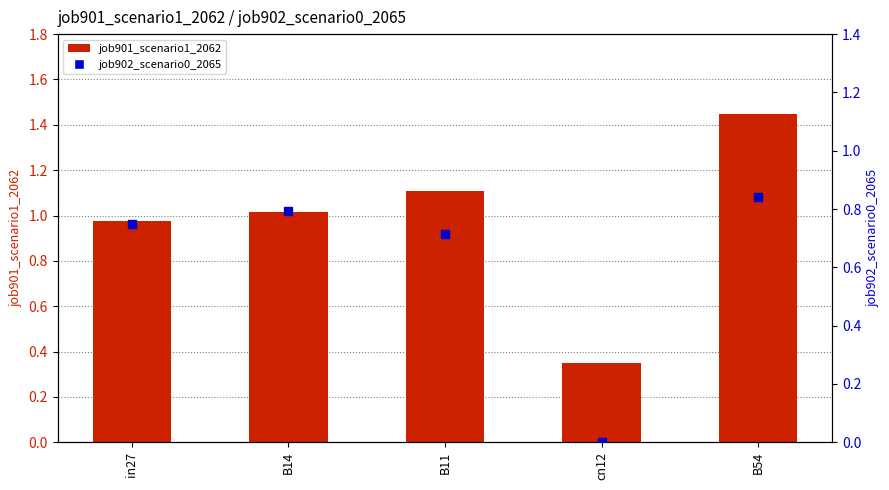

Which series contains the highest Y value?

job901_scenario1_2062